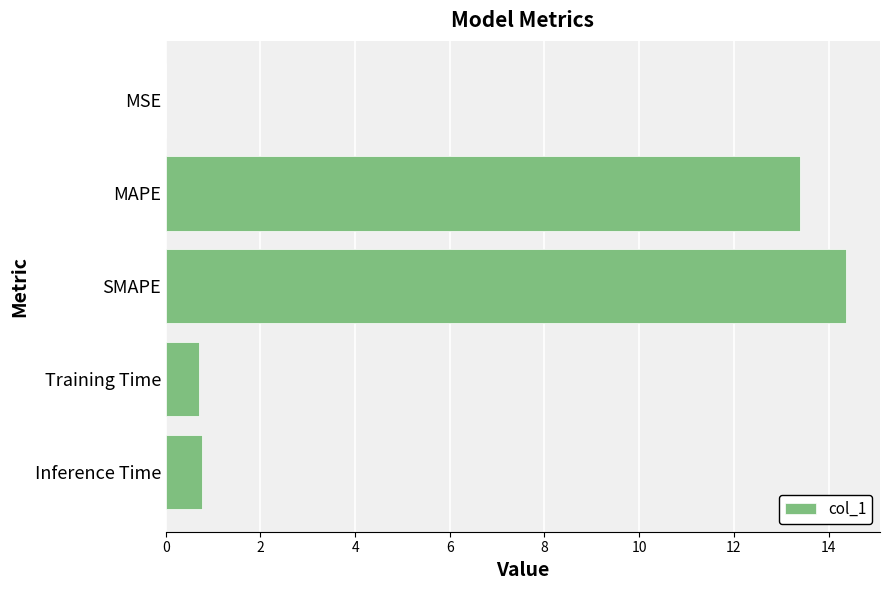

Read the value at MAPE.

13.4